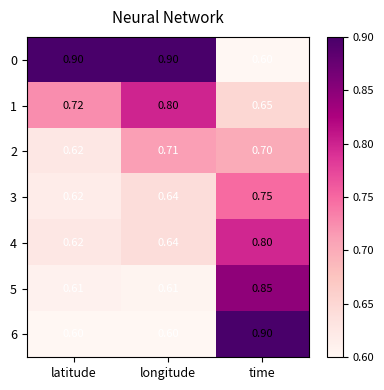

Where is 4 nearest to the value 0?

latitude